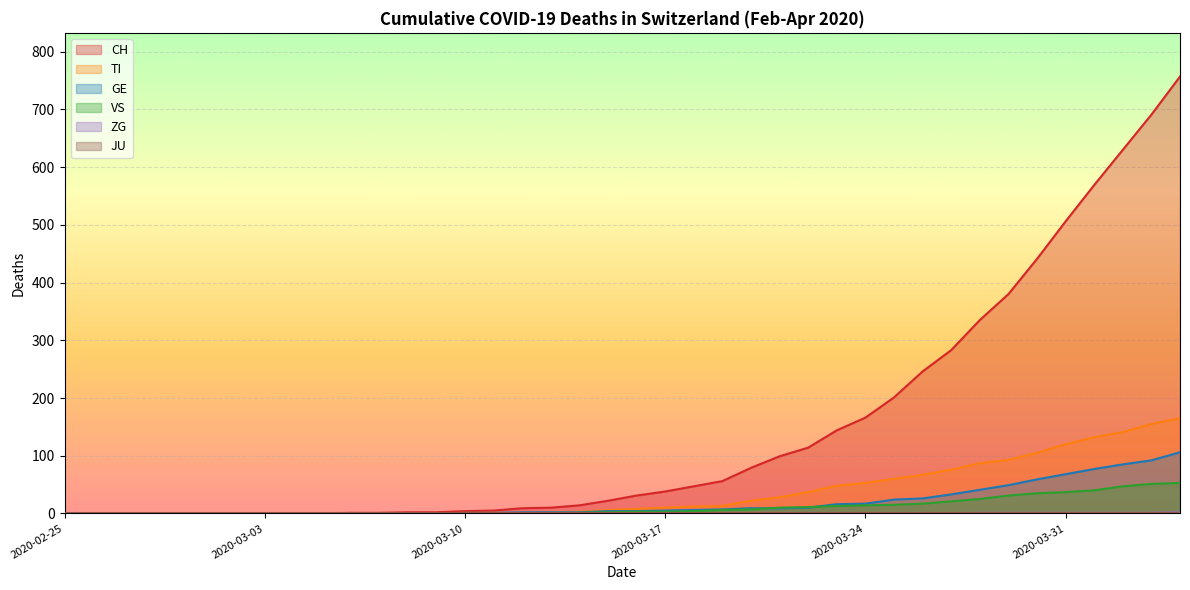

Where is CH nearest to the value 378?

2020-03-29